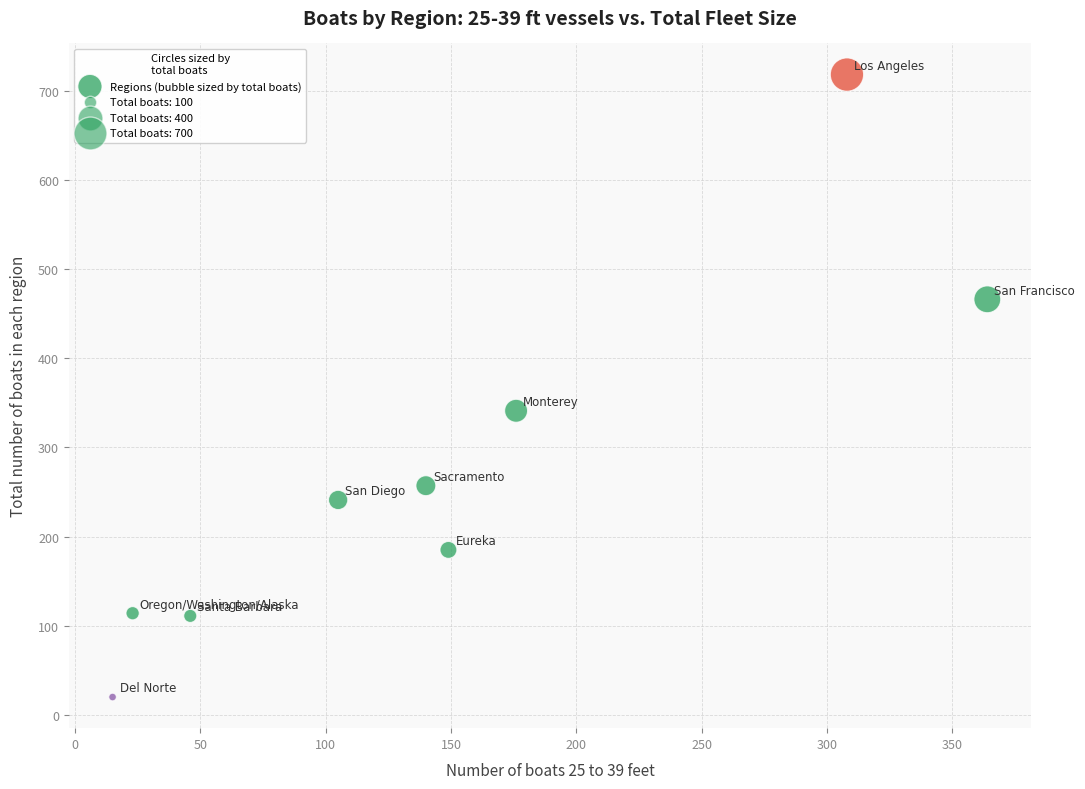

What is the average Y value?

273